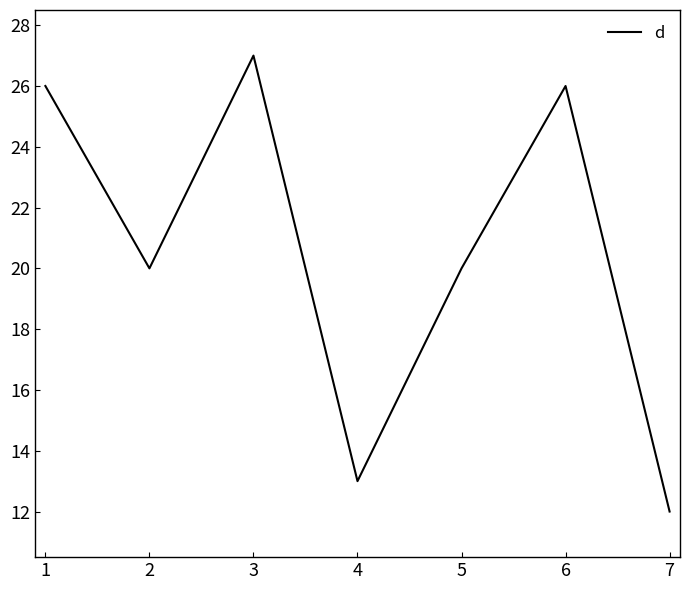

Between 2 and 6, which is larger?

6